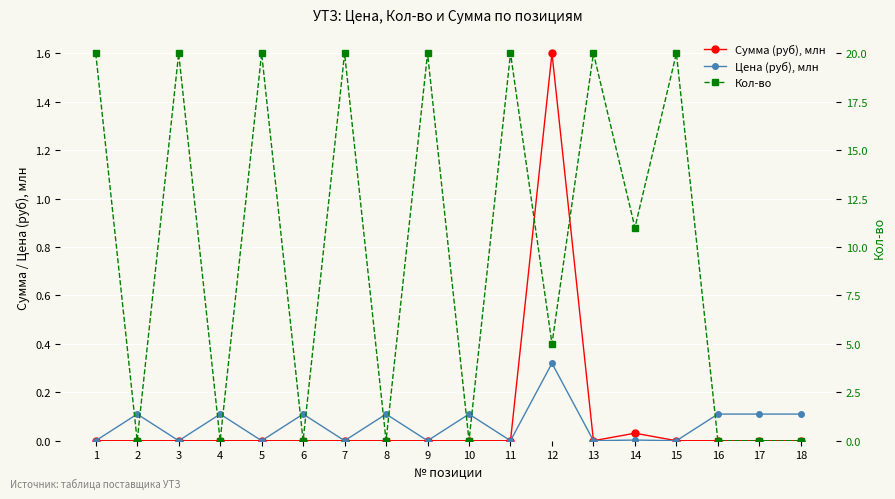

True or false: Сумма (руб), млн and Цена (руб), млн cross at least once.

False